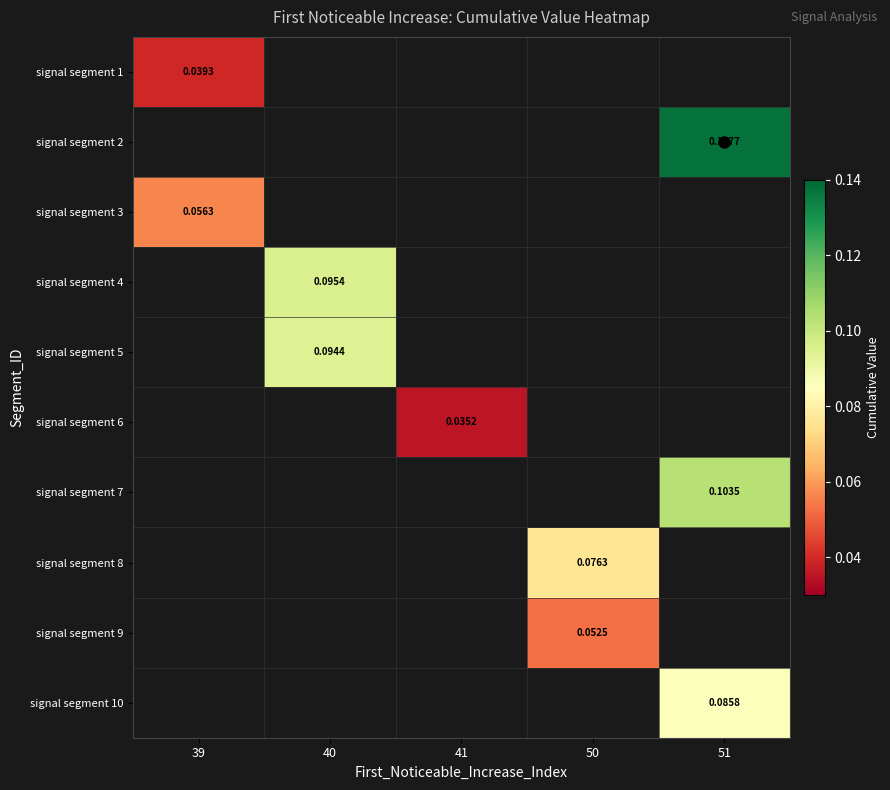

At how many categories does at least one series exceed 0?

5